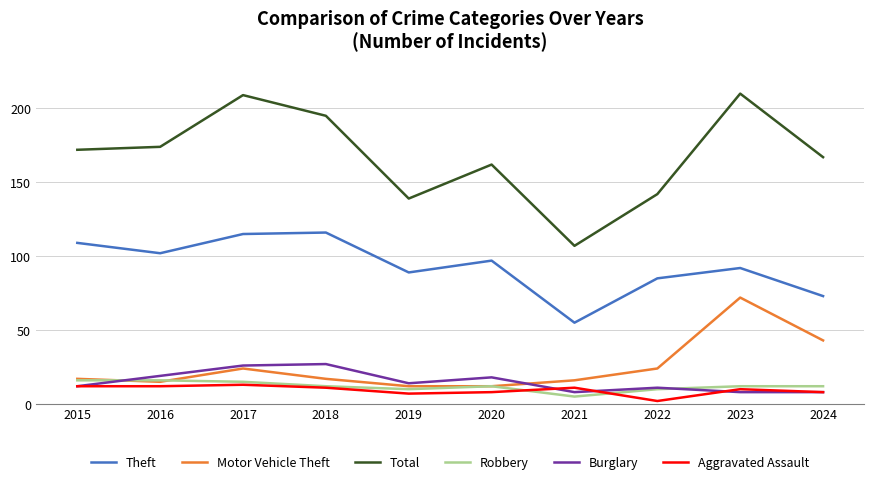

Reading left to right, list all the values displayed in this chart.

Theft: 2015=109	2016=102	2017=115	2018=116	2019=89	2020=97	2021=55	2022=85	2023=92	2024=73
Motor Vehicle Theft: 2015=17	2016=15	2017=24	2018=17	2019=12	2020=12	2021=16	2022=24	2023=72	2024=43
Total: 2015=172	2016=174	2017=209	2018=195	2019=139	2020=162	2021=107	2022=142	2023=210	2024=167
Robbery: 2015=16	2016=16	2017=15	2018=12	2019=10	2020=12	2021=5	2022=10	2023=12	2024=12
Burglary: 2015=12	2016=19	2017=26	2018=27	2019=14	2020=18	2021=8	2022=11	2023=8	2024=8
Aggravated Assault: 2015=12	2016=12	2017=13	2018=11	2019=7	2020=8	2021=11	2022=2	2023=10	2024=8